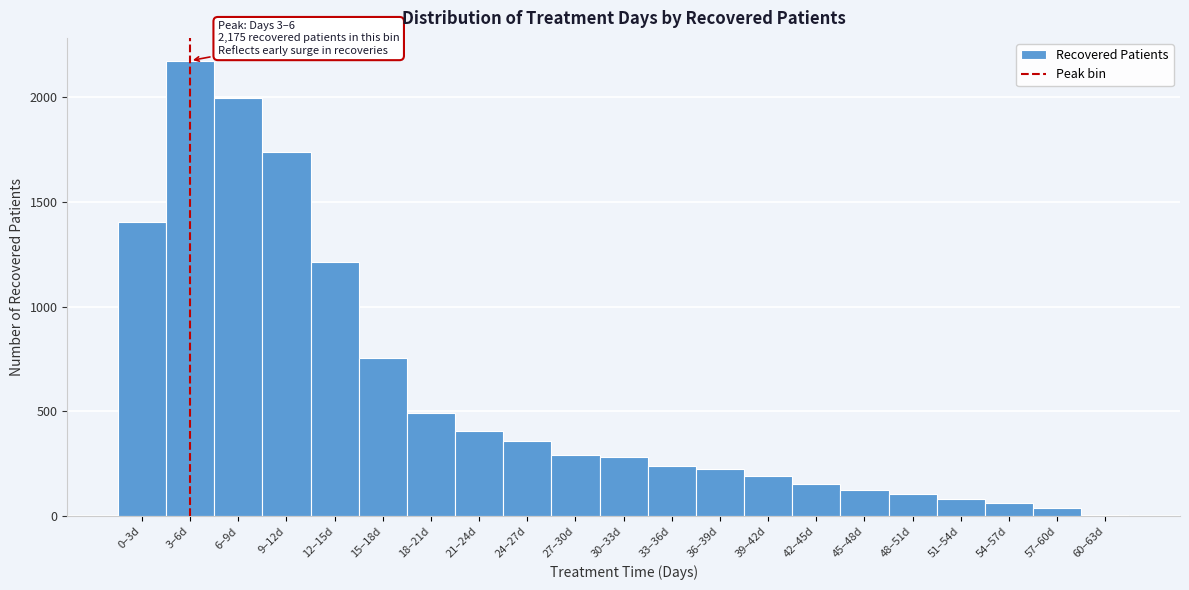

Reading left to right, list all the values displayed in this chart.

0–3d=1403	3–6d=2175	6–9d=1997	9–12d=1740	12–15d=1214	15–18d=757	18–21d=495	21–24d=406	24–27d=359	27–30d=292	30–33d=281	33–36d=241	36–39d=226	39–42d=194	42–45d=153	45–48d=127	48–51d=106	51–54d=83	54–57d=61	57–60d=37	60–63d=8